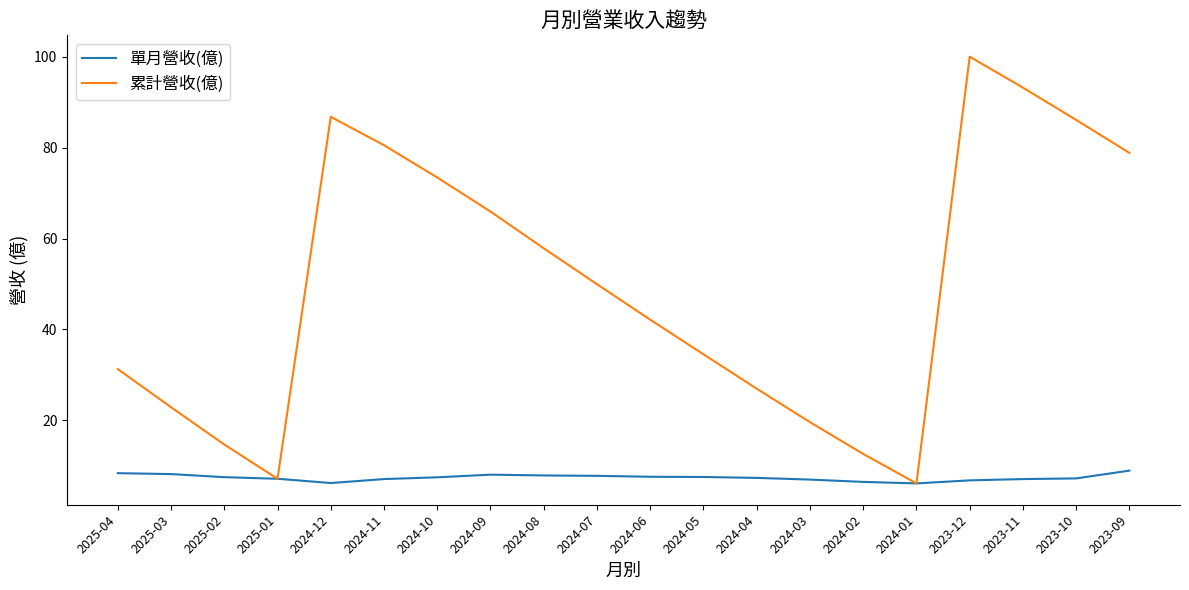

At which label does 單月營收(億) first exceed 7?

2025-04